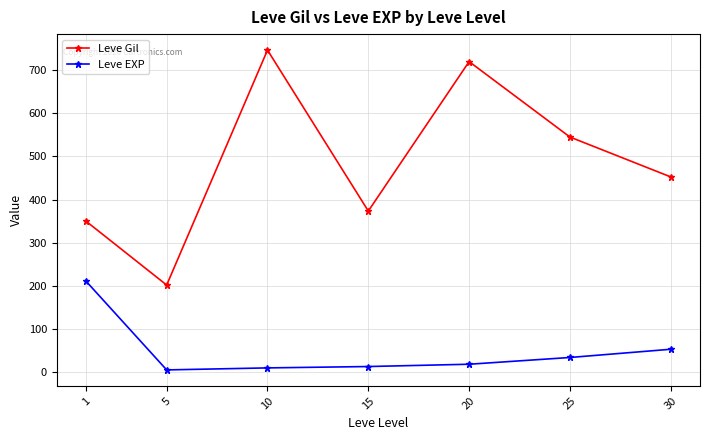

Which series changed the most between 1 and 5?

Leve EXP